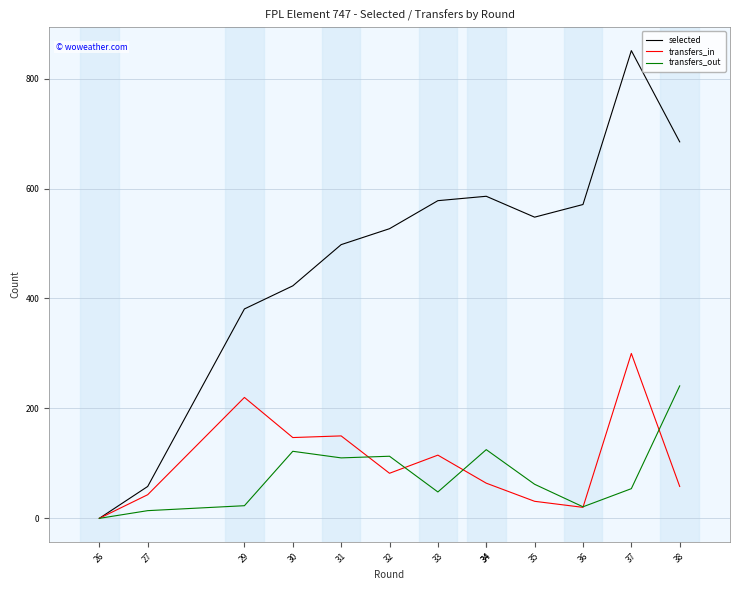

How many lines are shown in the chart?

3